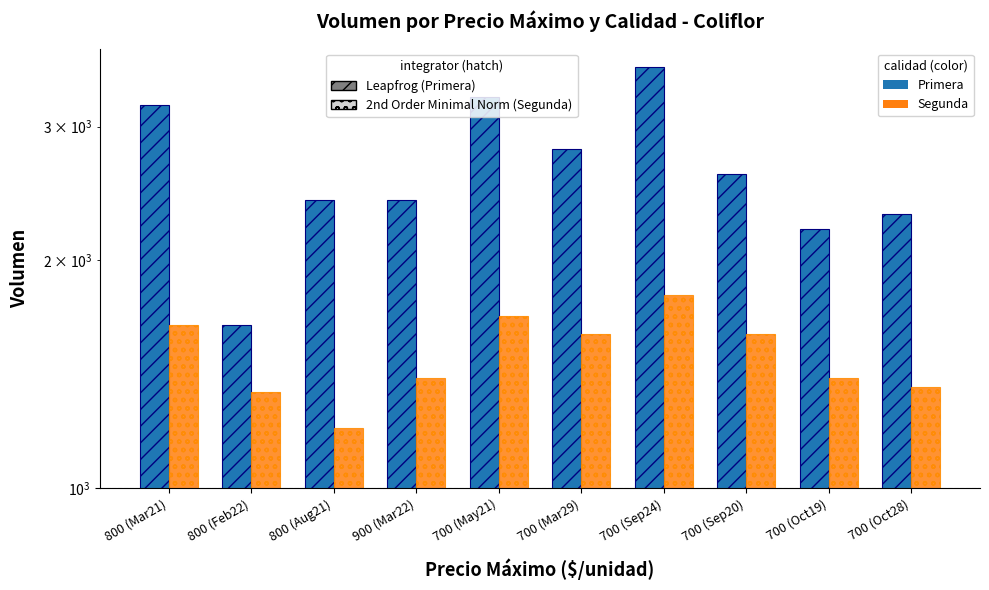

True or false: Segunda has a value of 2721 at 700 (Mar29).

False